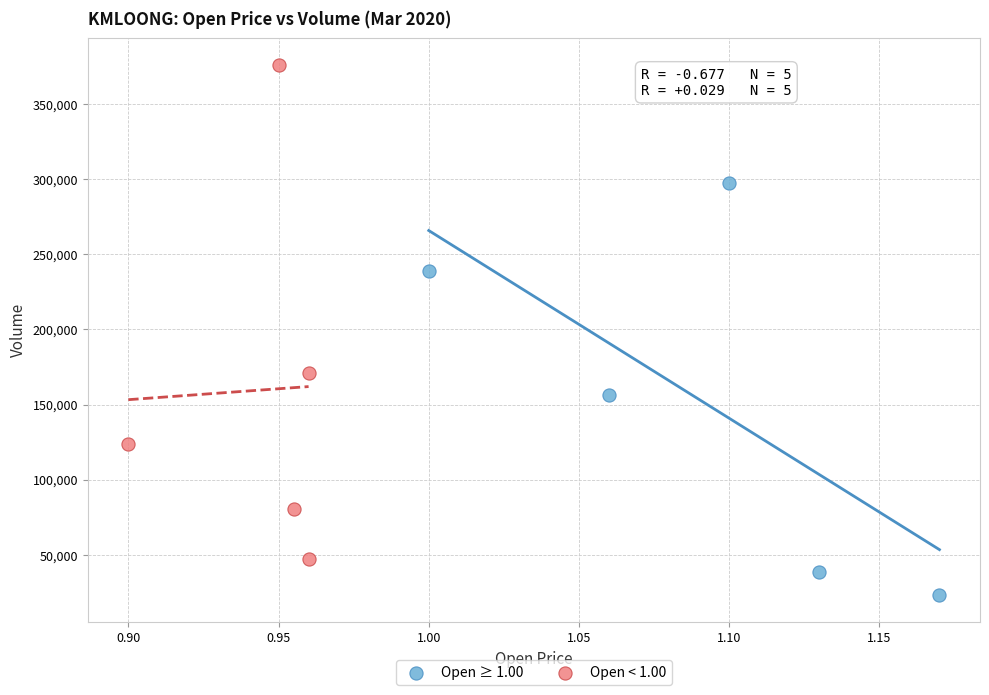

Which series contains the lowest Y value?

Open ≥ 1.00